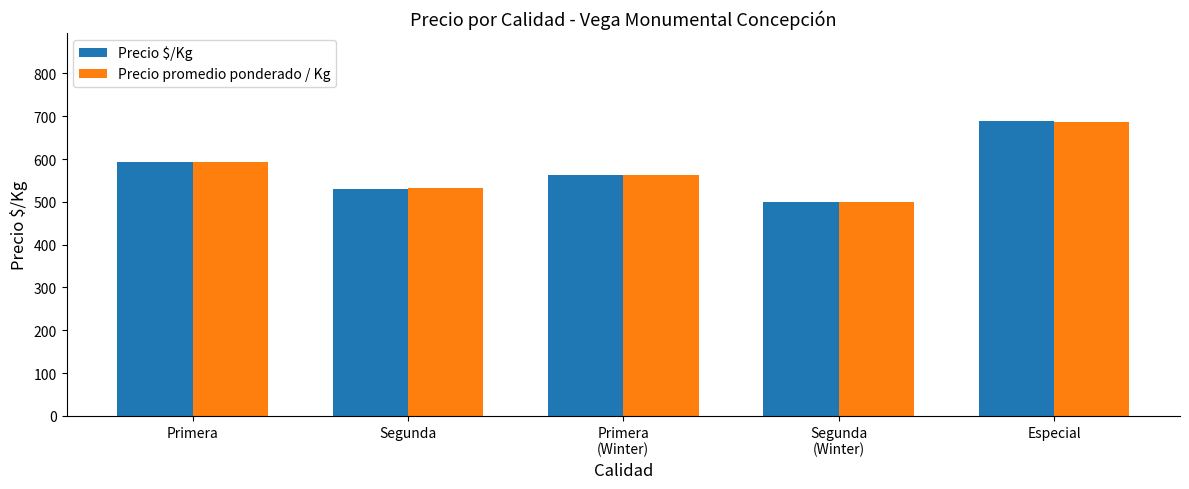

At which category is the sum across all series the highest?

Especial